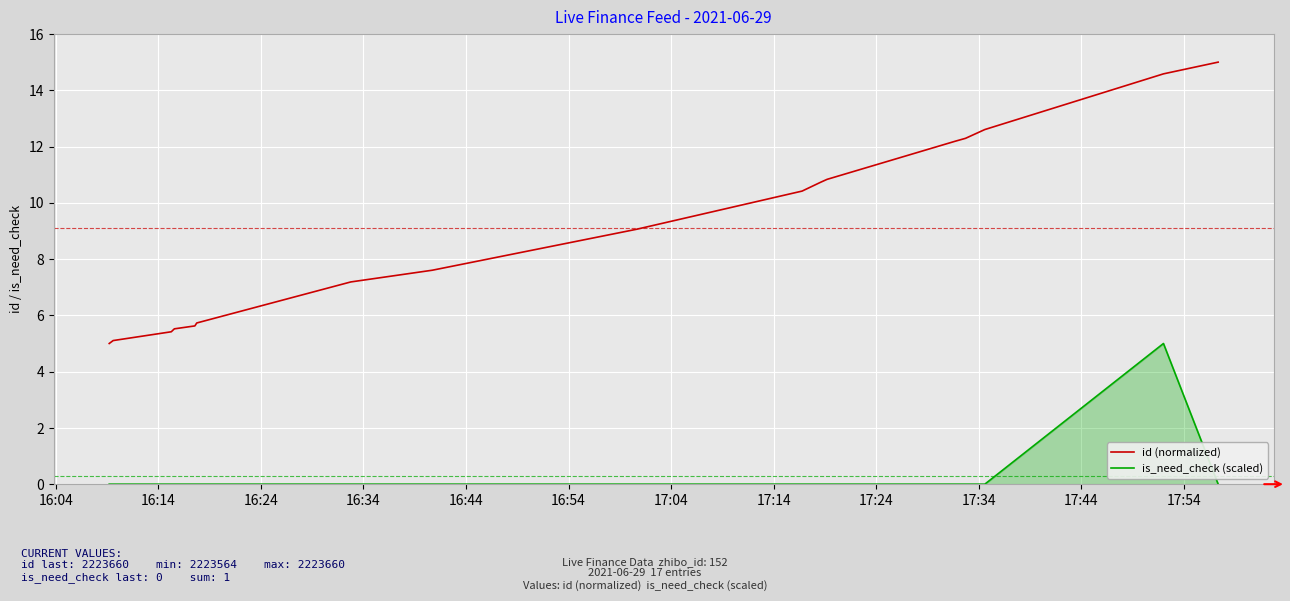

What is the minimum value for id (normalized)?

5.0